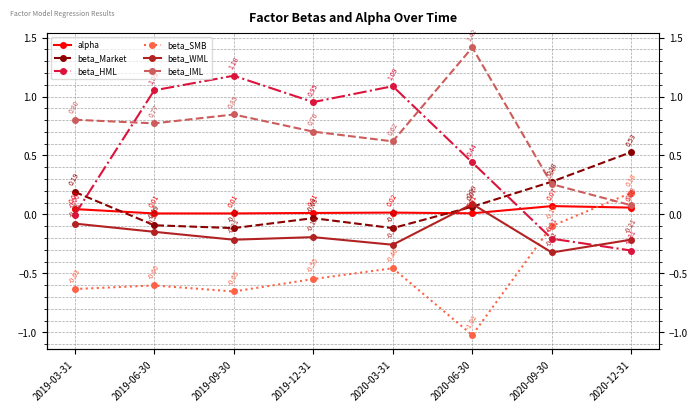

Read the beta_IML value at 2020-03-31.

0.6